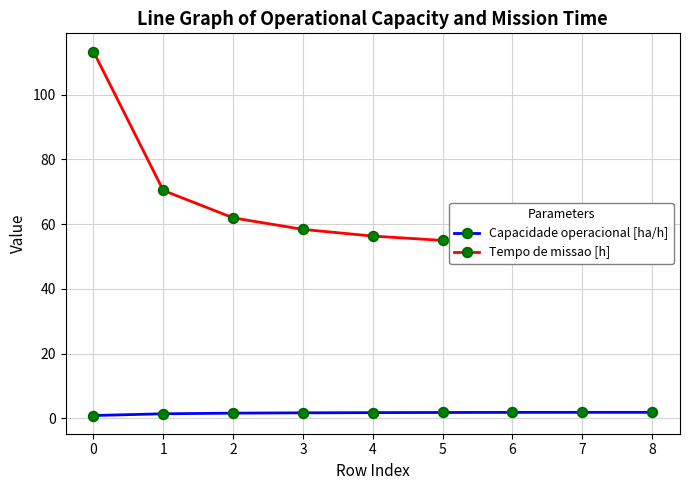

True or false: Capacidade operacional [ha/h] has a value of 1.8 at 4.

True